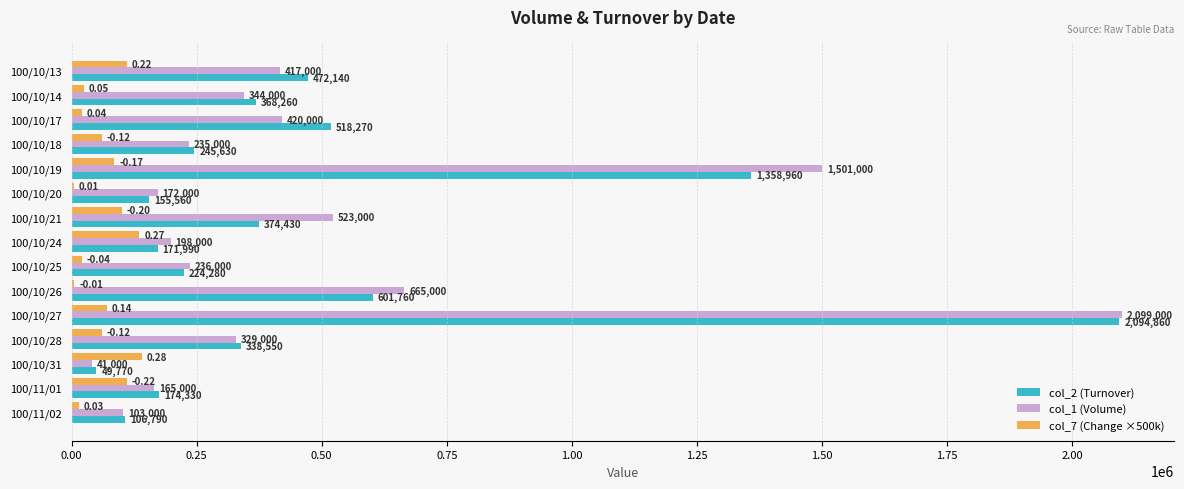

How many series are shown in this chart?

3